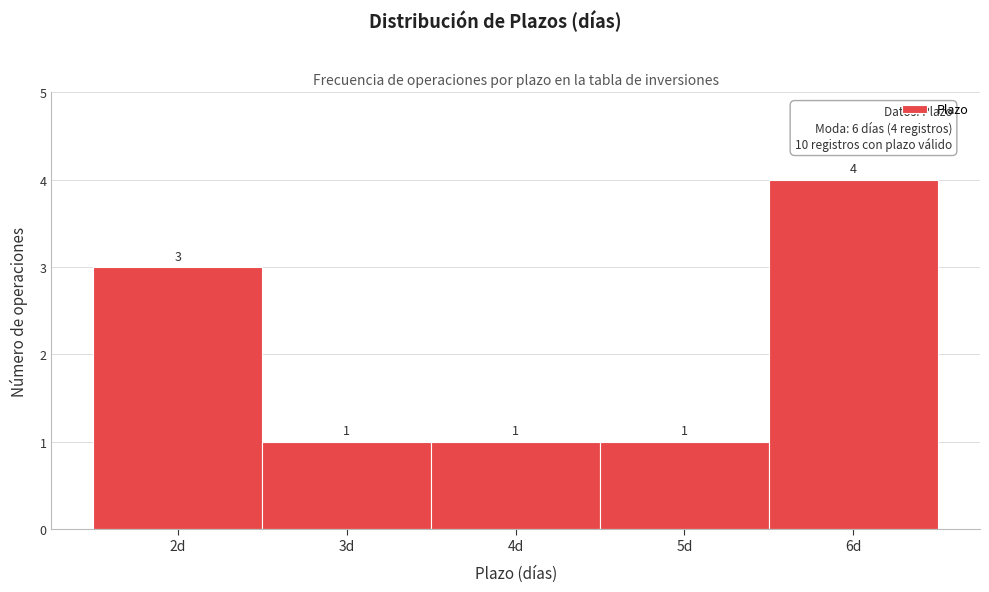

Over which range of the x-axis is the bar tallest?

5.5 to 6.5